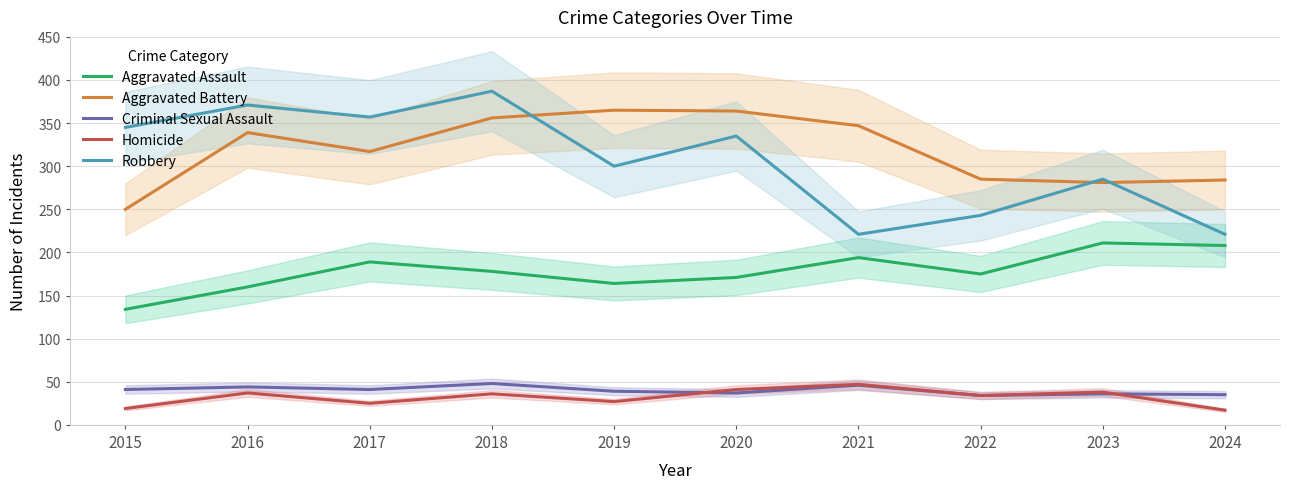

How many intersections are there between Criminal Sexual Assault and Homicide?

2